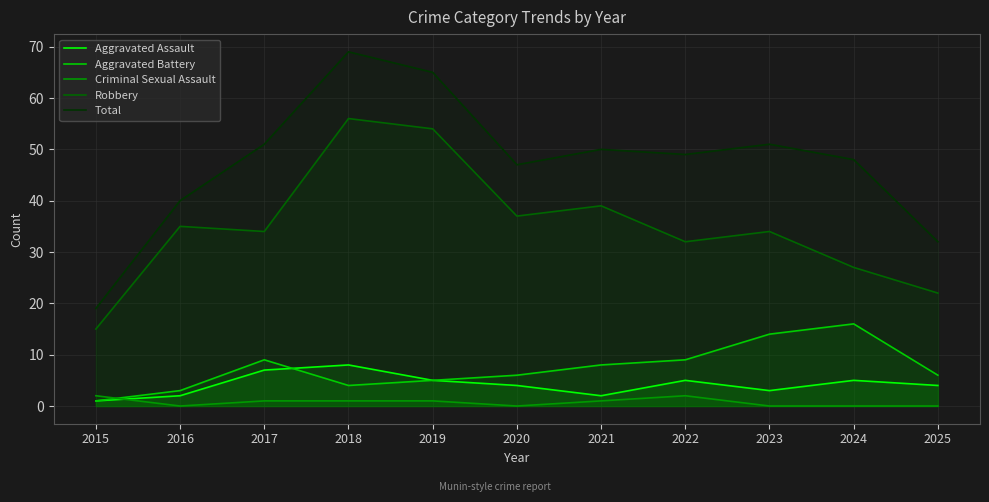

How many data points in Total are above 49?

5